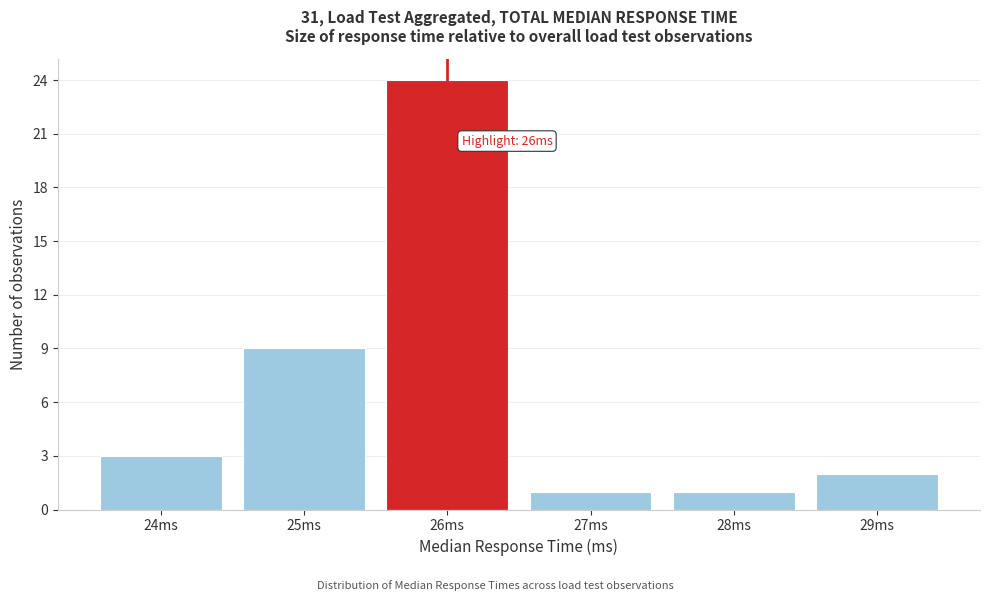

Reading left to right, list all the values displayed in this chart.

24ms=3	25ms=9	26ms=24	27ms=1	28ms=1	29ms=2